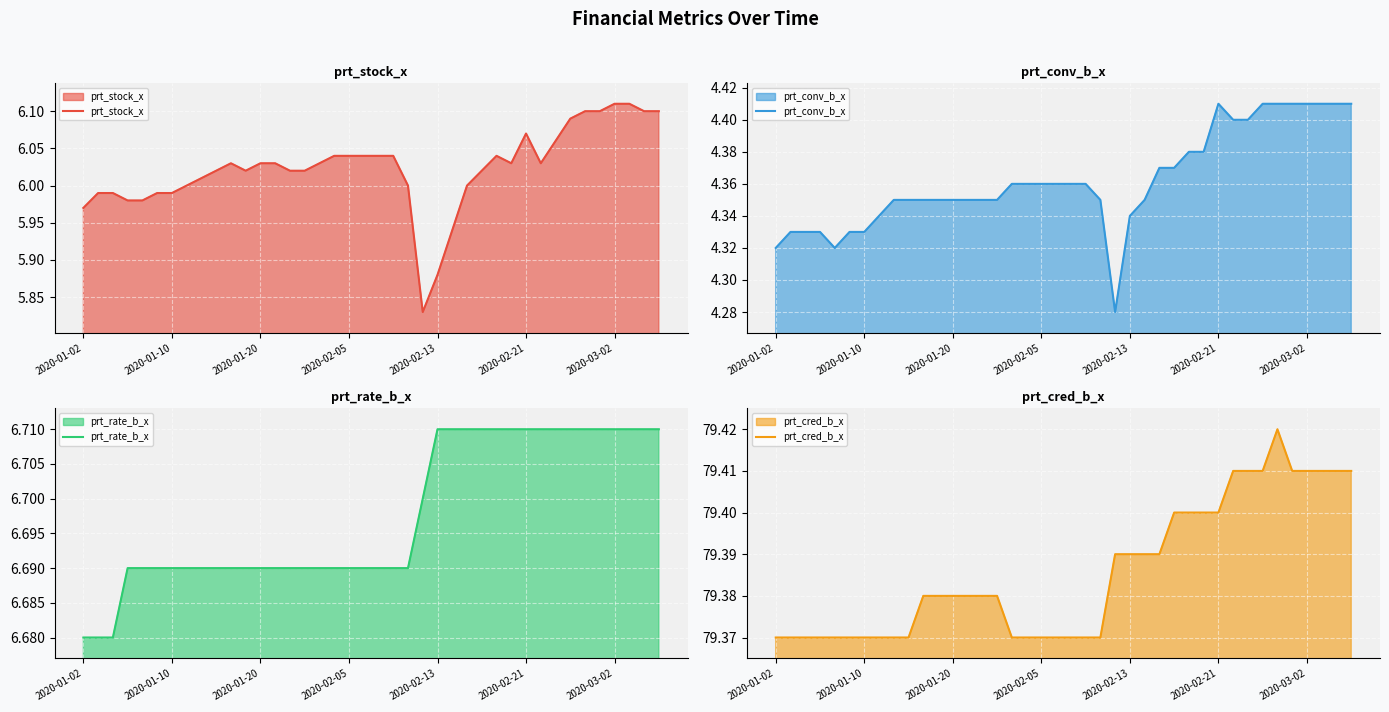

How many lines are shown in the chart?

4